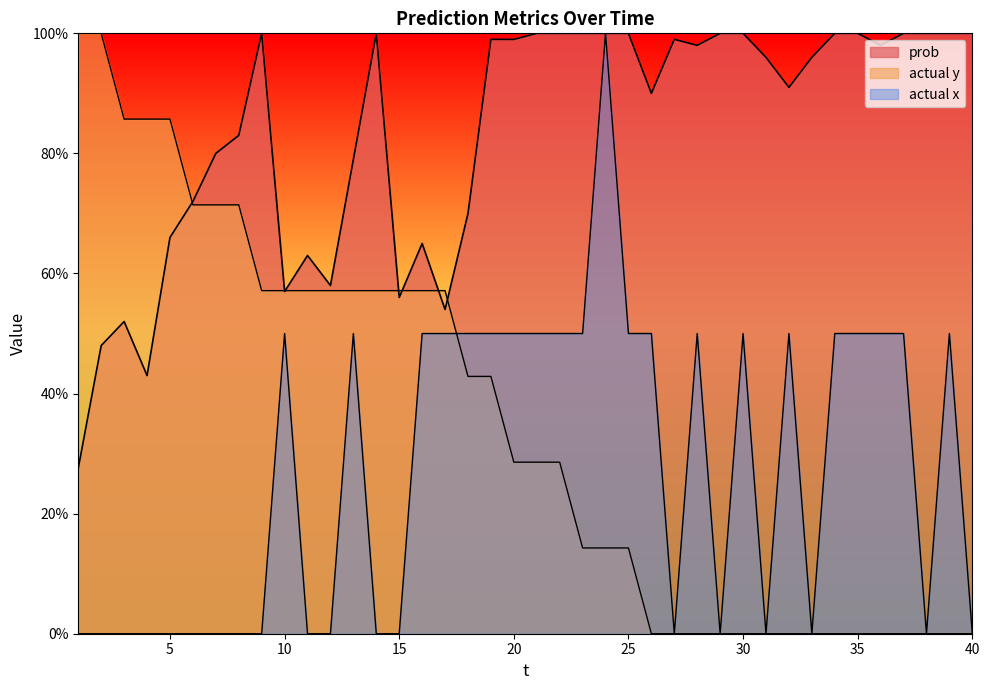

What is the sum of the prob values at 8 and 24?

1.8